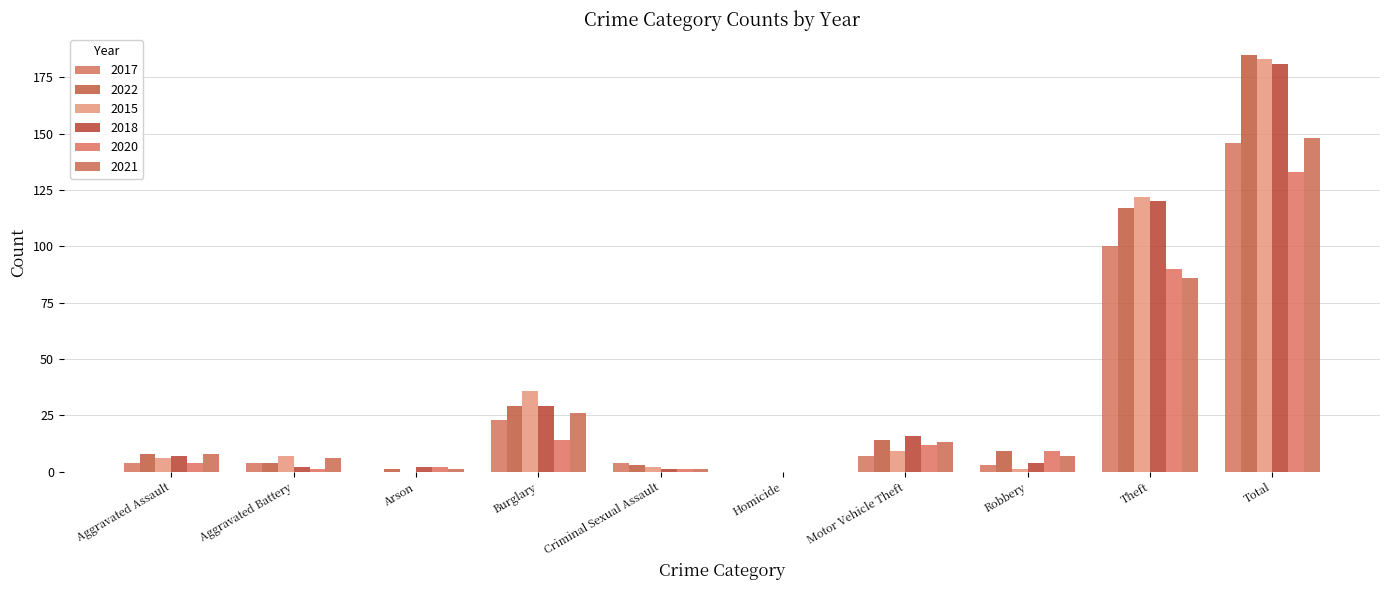

What is the average value of the 2020 series?

27